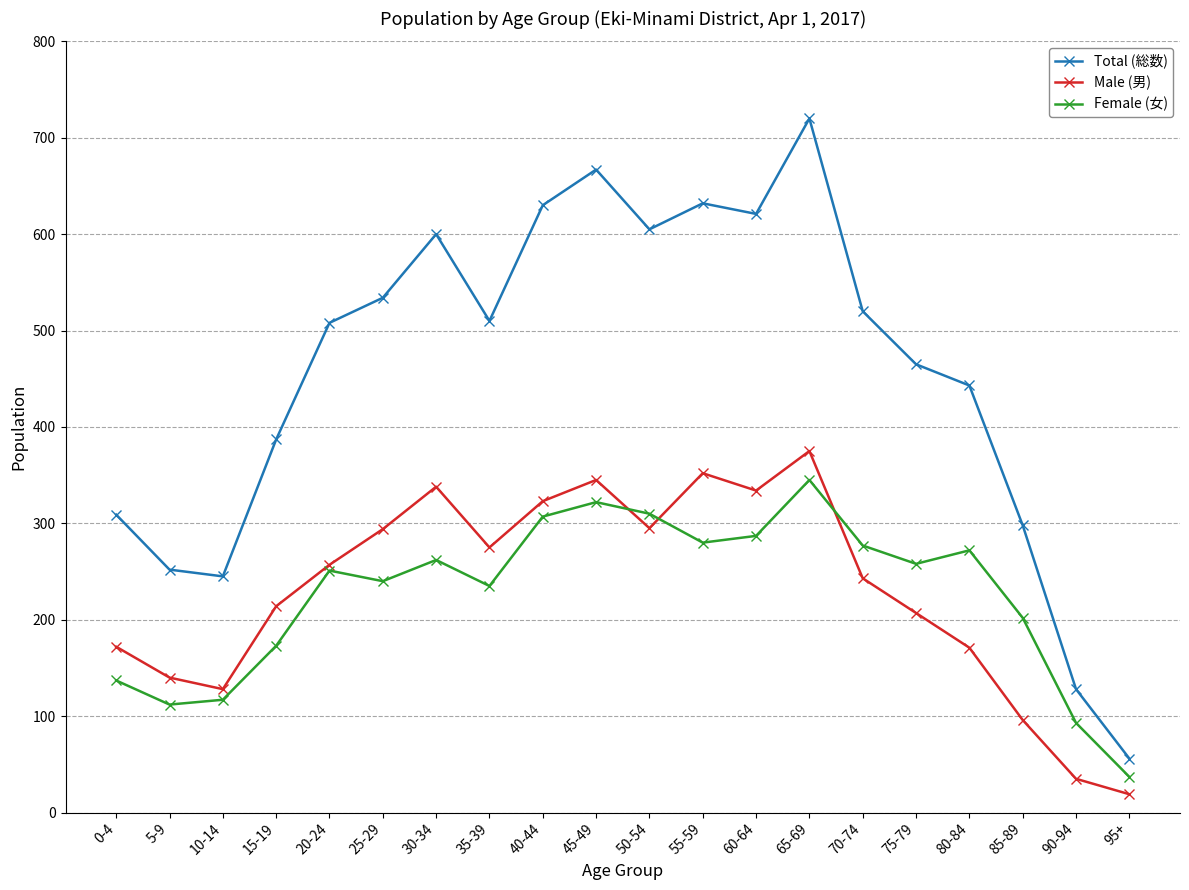

What are all the series names shown in the legend?

Total (総数), Male (男), Female (女)